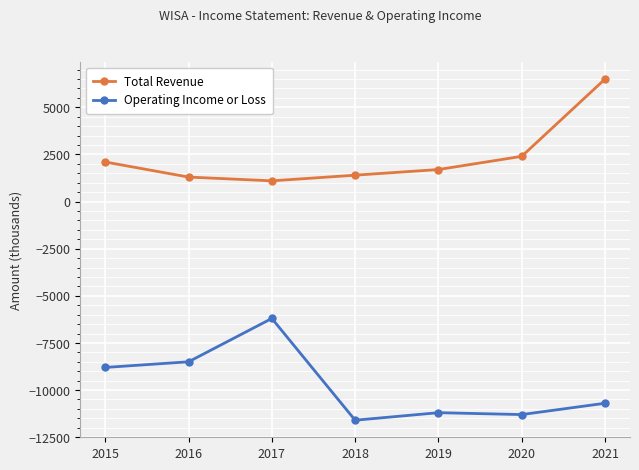

Rank the series at 2021 from lowest to highest value.

Operating Income or Loss, Total Revenue